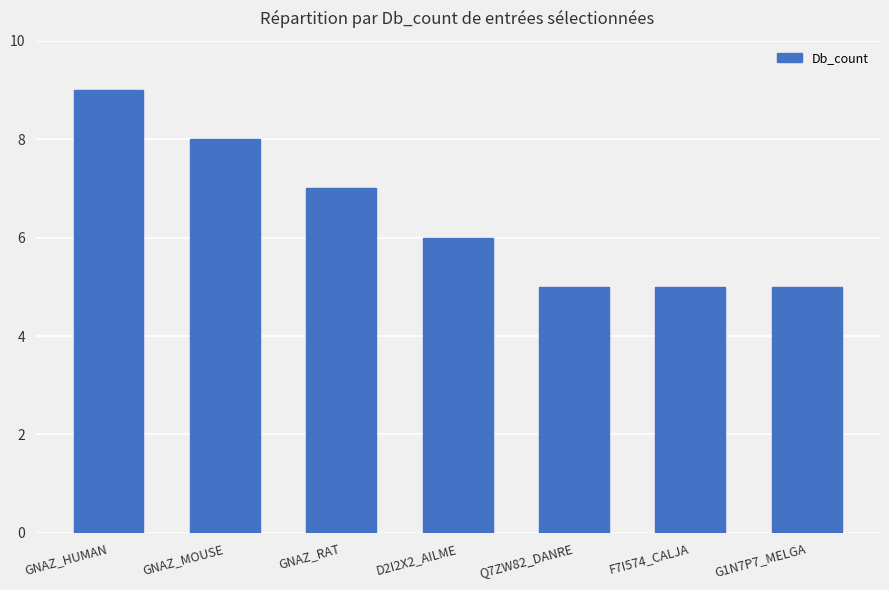

What is the difference between the second highest and minimum values?

3